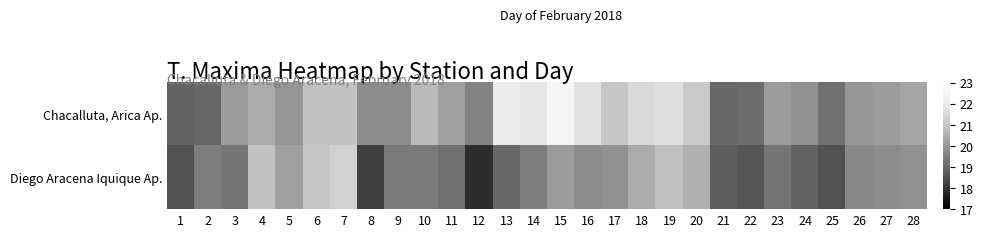

How many distinct data groups are displayed?

2